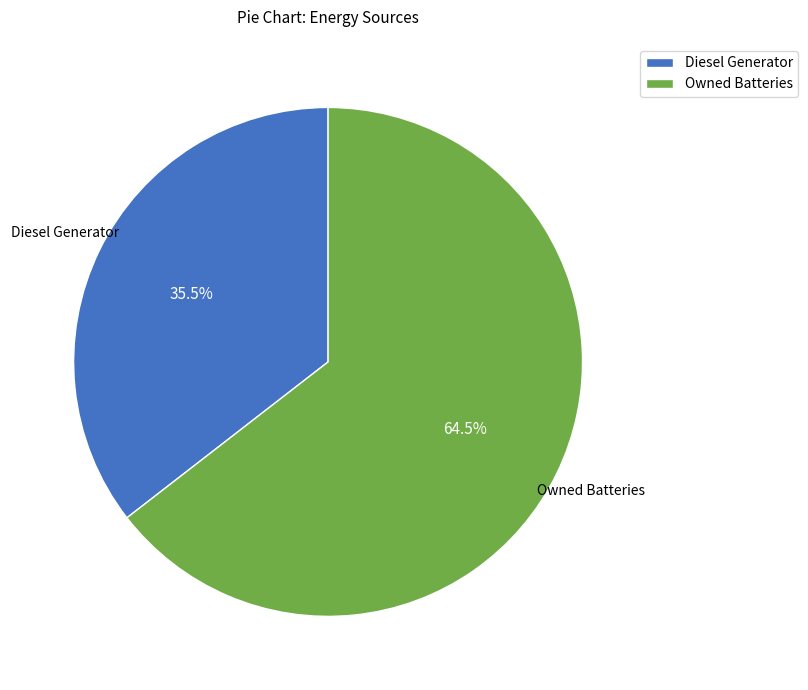

Is Owned Batteries the majority of the pie?

Yes